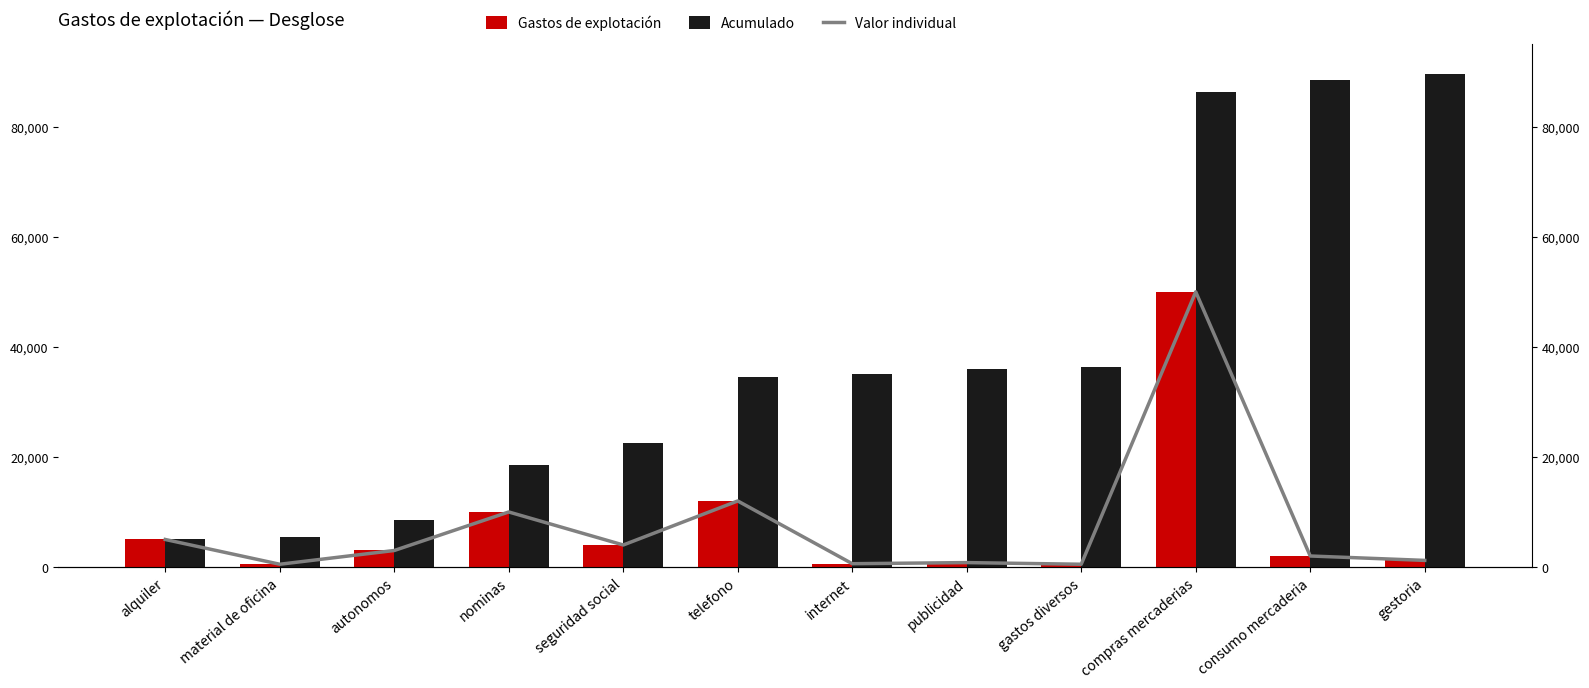

Which series has the largest range (max minus min)?

Acumulado